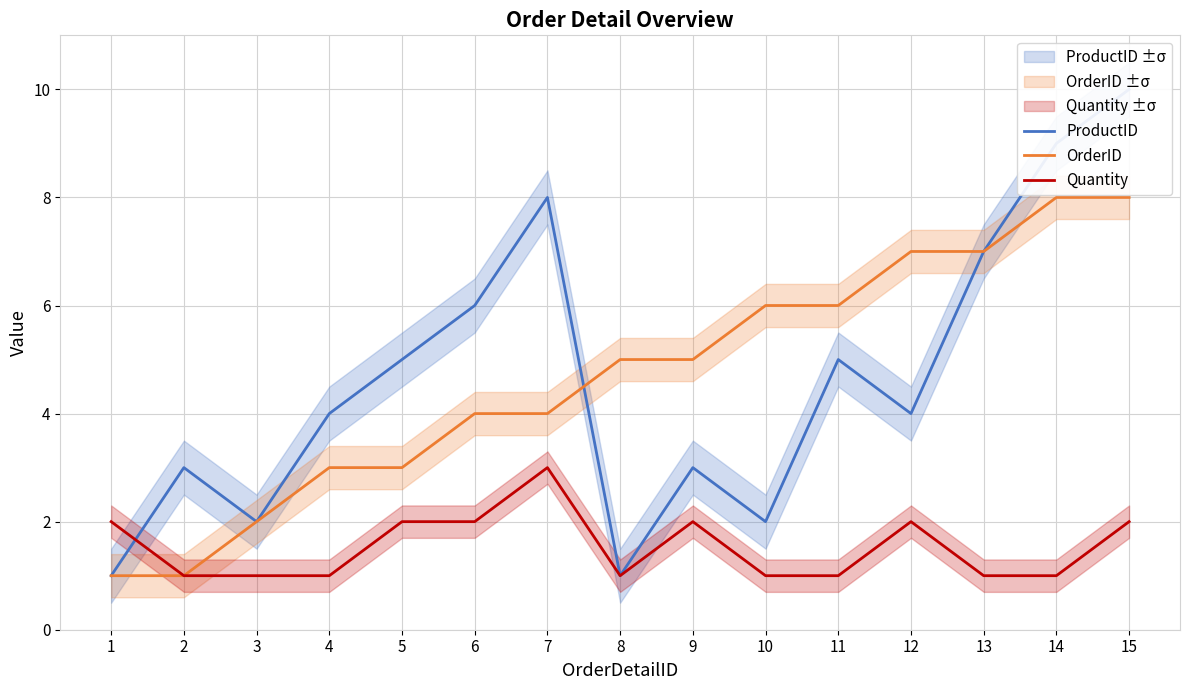

Reading left to right, what are all the values shown in this chart?

ProductID: 1	3	2	4	5	6	8	1	3	2	5	4	7	9	10
OrderID: 1	1	2	3	3	4	4	5	5	6	6	7	7	8	8
Quantity: 2	1	1	1	2	2	3	1	2	1	1	2	1	1	2